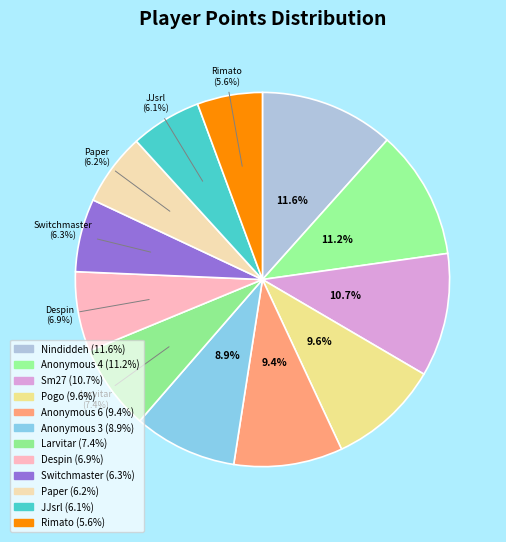

How many slices are in this pie chart?

12